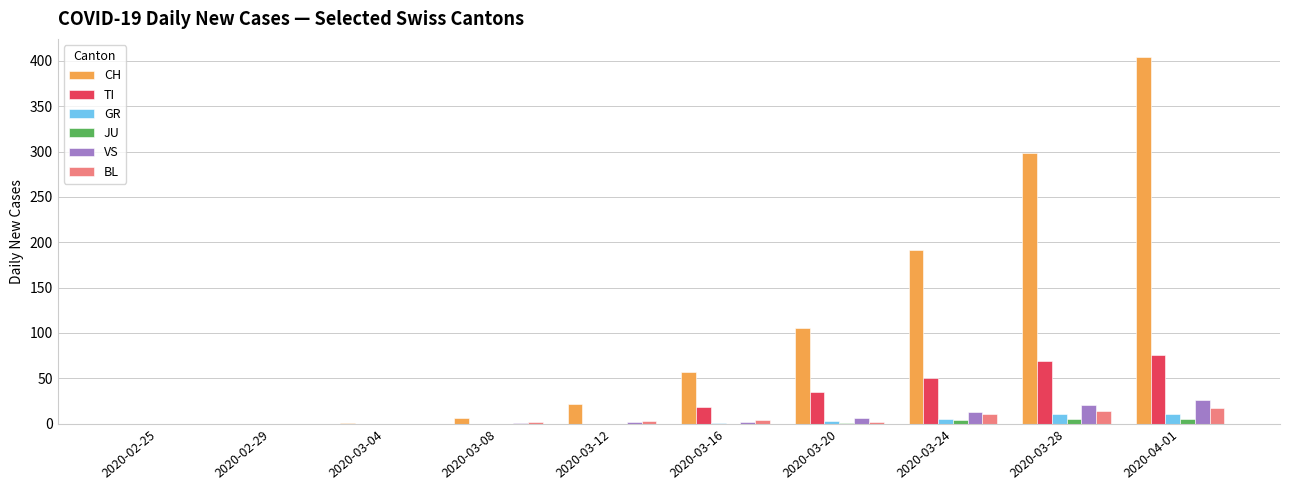

True or false: BL has a value of 0 at 2020-03-04.

True